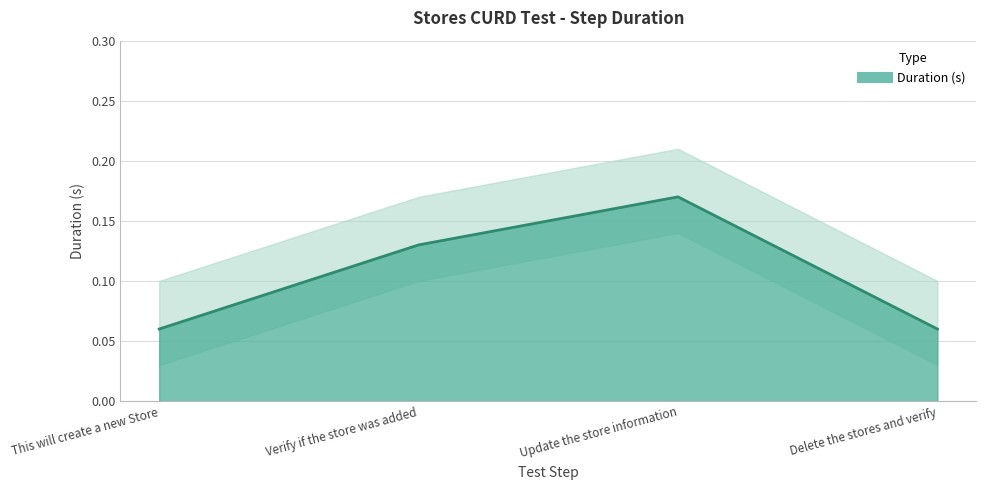

True or false: the data shows 0.2 at Verify if the store was added.

False